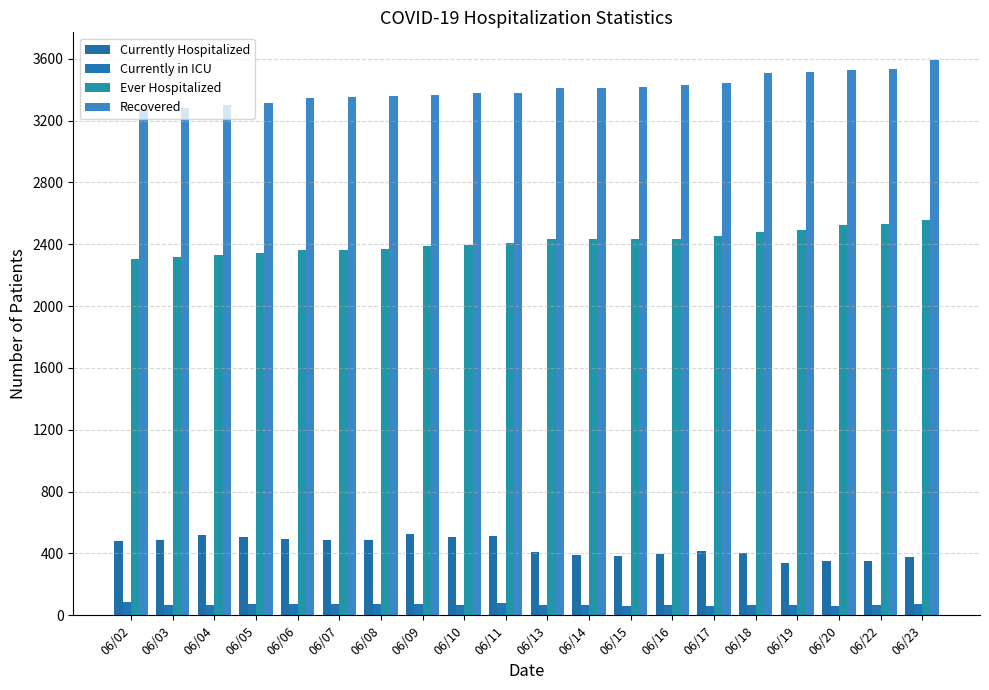

List the series in order of their peak value, lowest first.

Currently in ICU, Currently Hospitalized, Ever Hospitalized, Recovered